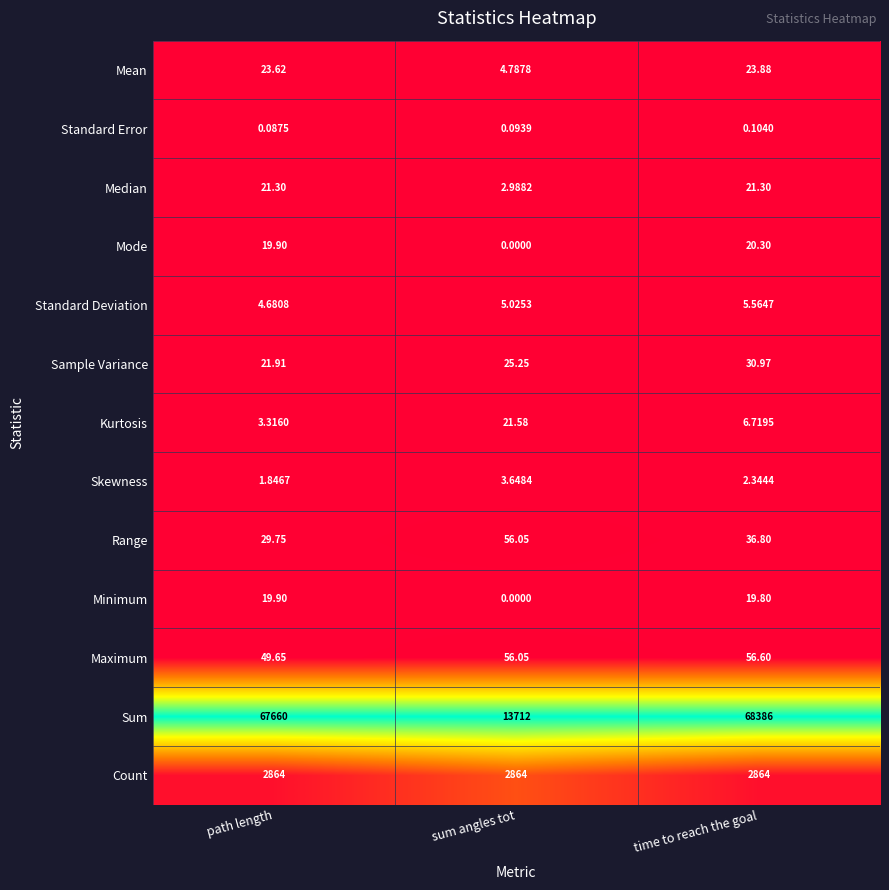

Which series has the largest total across all categories?

Sum